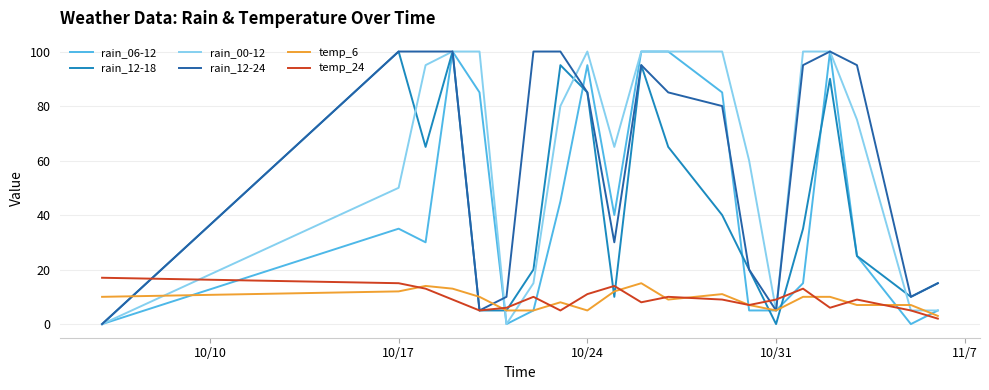

What is the greatest value displayed?

100